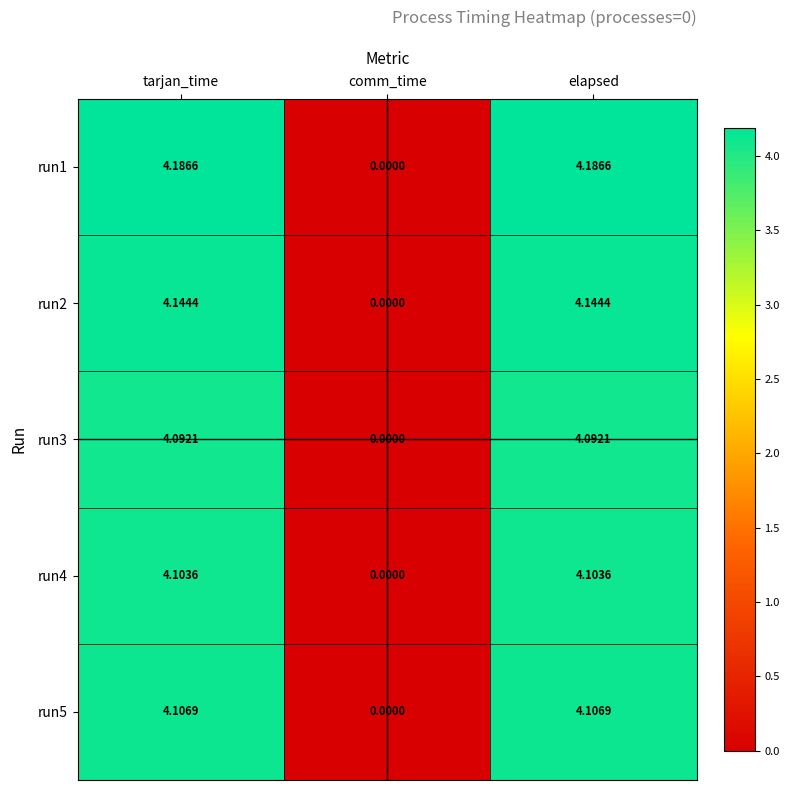

Which series has the largest range (max minus min)?

run1